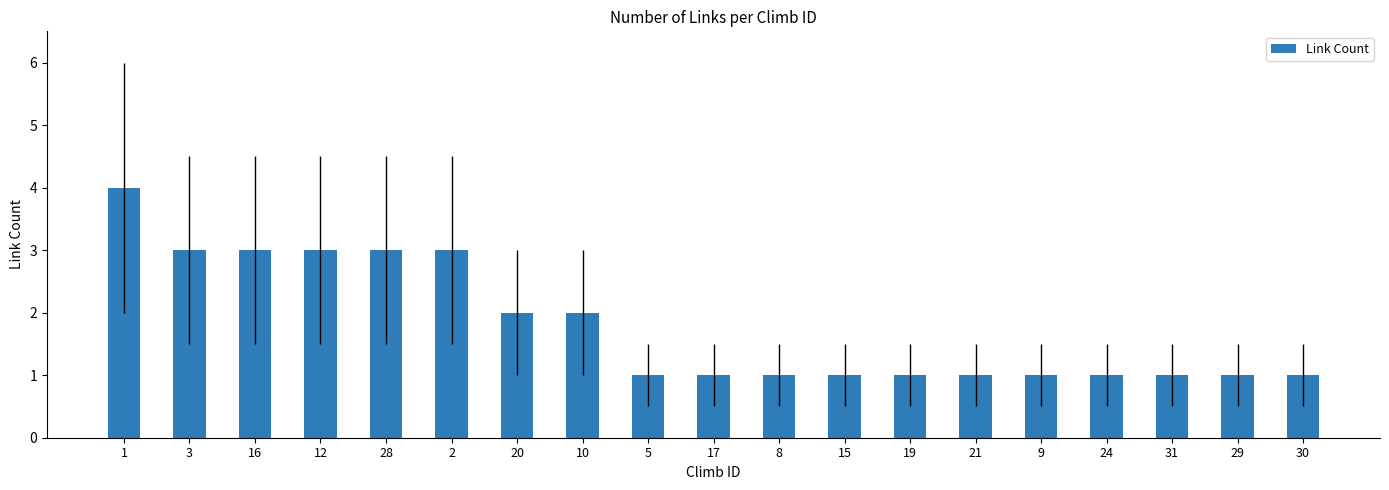

Between 8 and 20, which is larger?

20